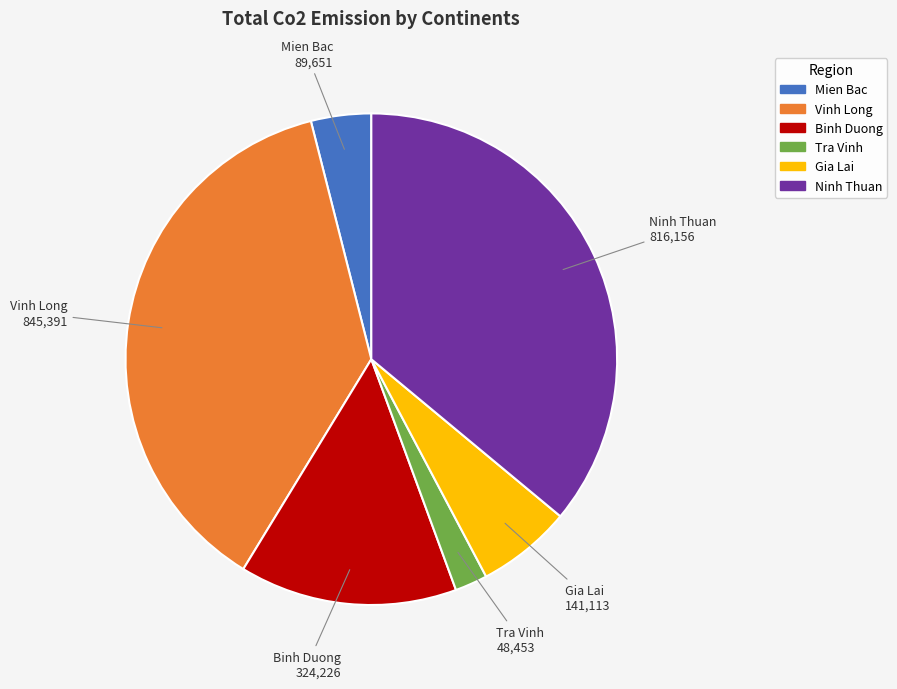

The Mien Bac slice represents 4% of the pie. True or false?

True